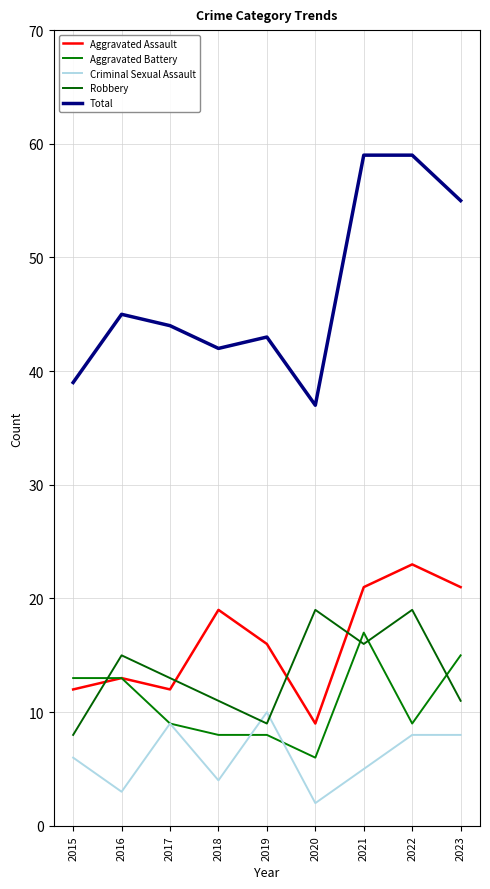

At which category does Aggravated Battery reach its first local peak?

2021